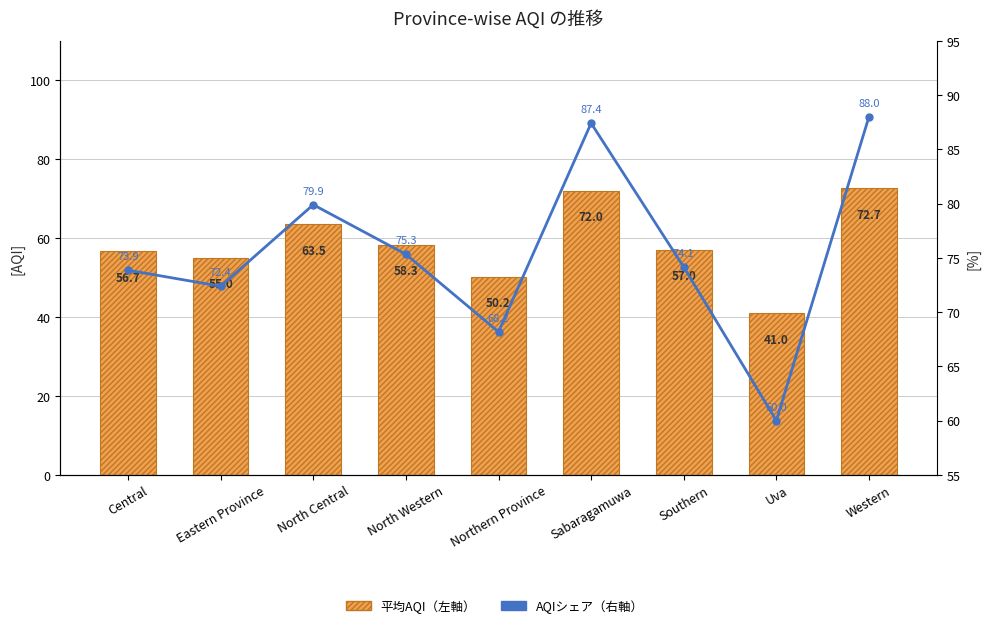

What is the sum of the AQIシェア（右軸） values at Southern and Northern Province?

142.3